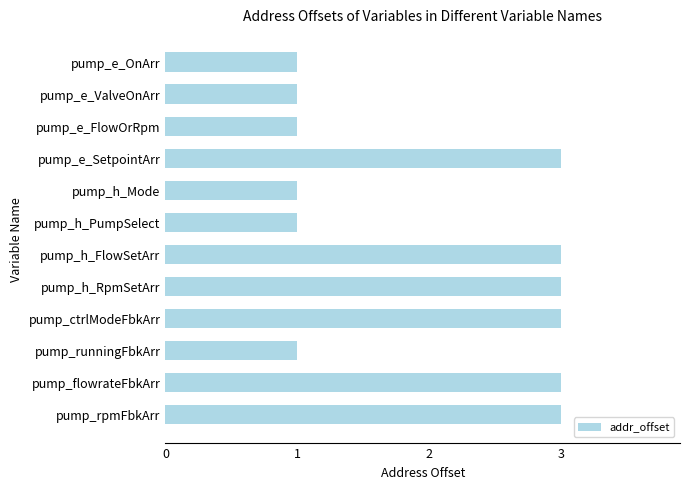

What is the average value?

2